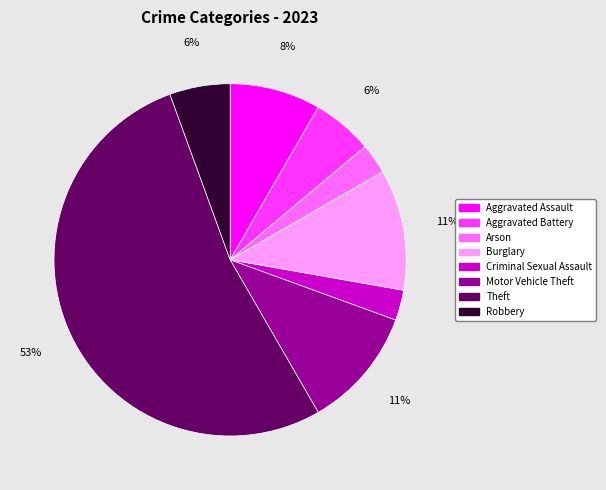

Does Theft account for over 50% of the chart?

Yes